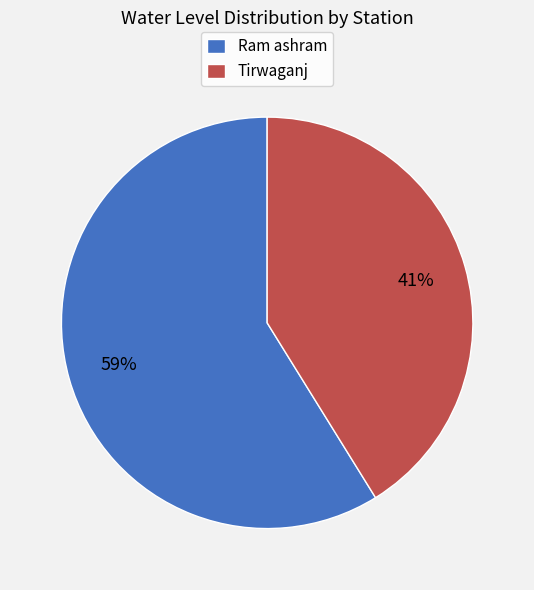

How many segments does this pie chart have?

2